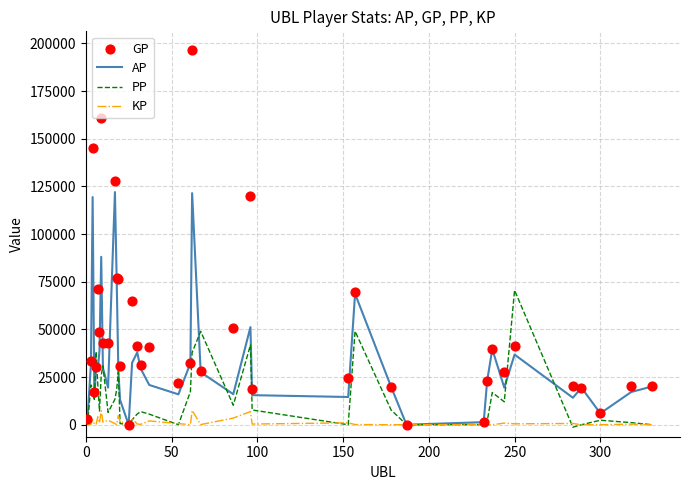

At how many categories does at least one series exceed 150331?

2